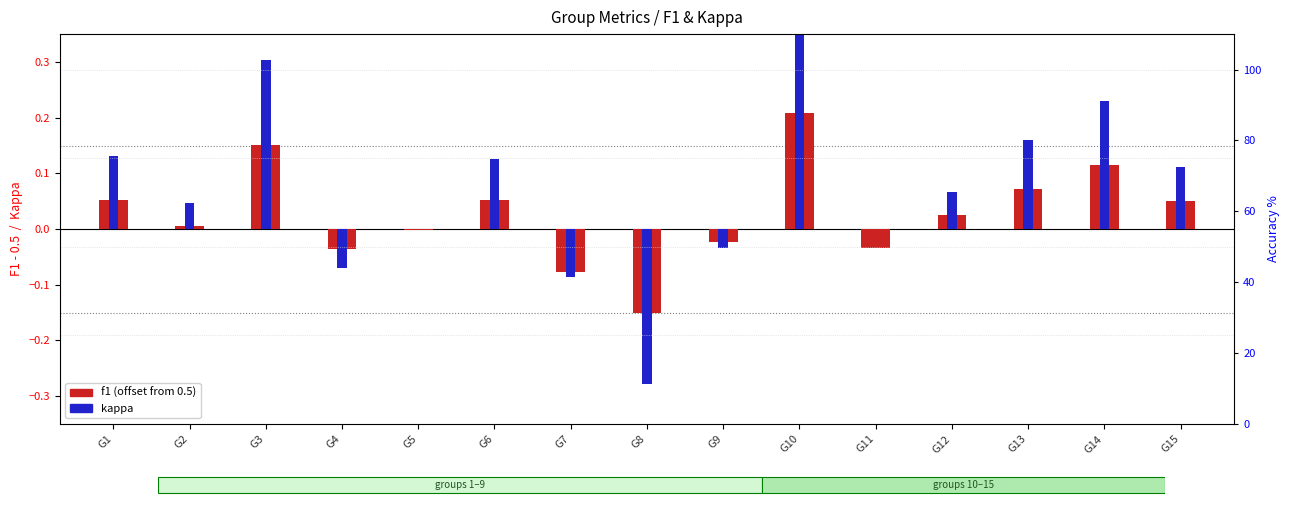

What is the difference between the kappa values at G10 and G11?

0.4